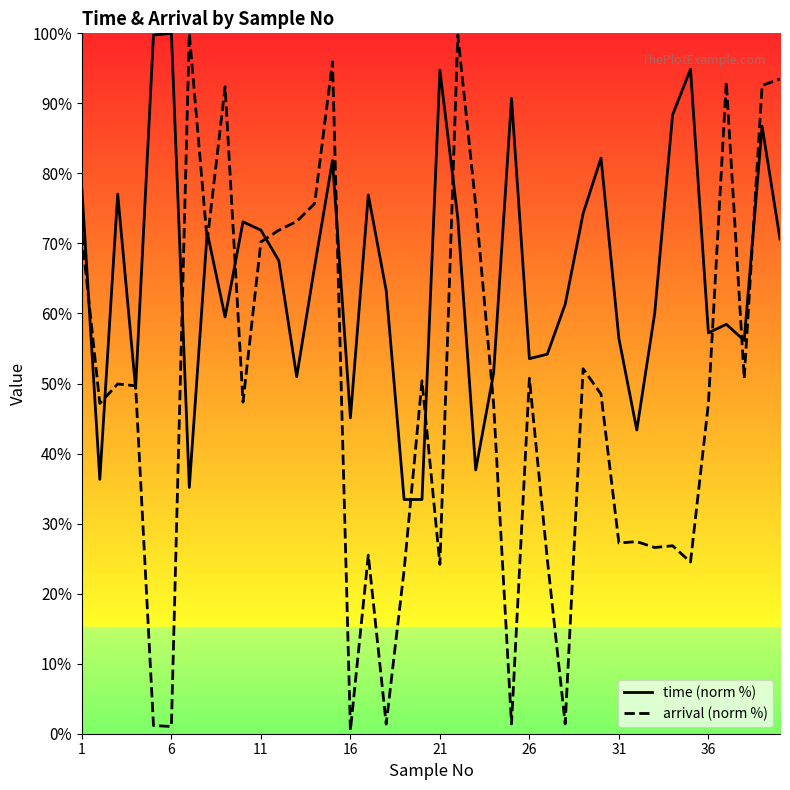

Which series has the largest range (max minus min)?

arrival (norm %)